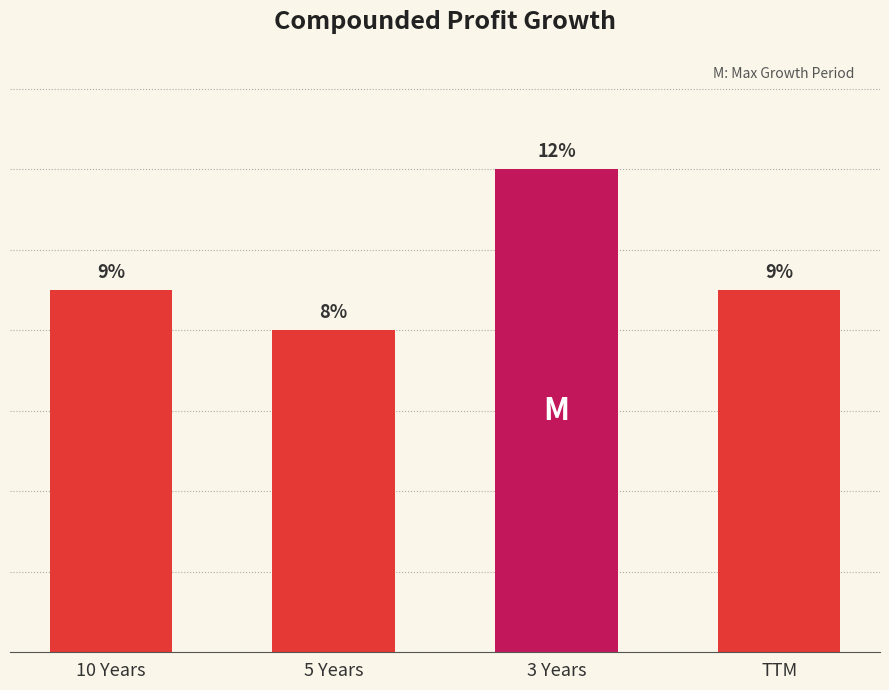

Between 5 Years and 10 Years, which is larger?

10 Years